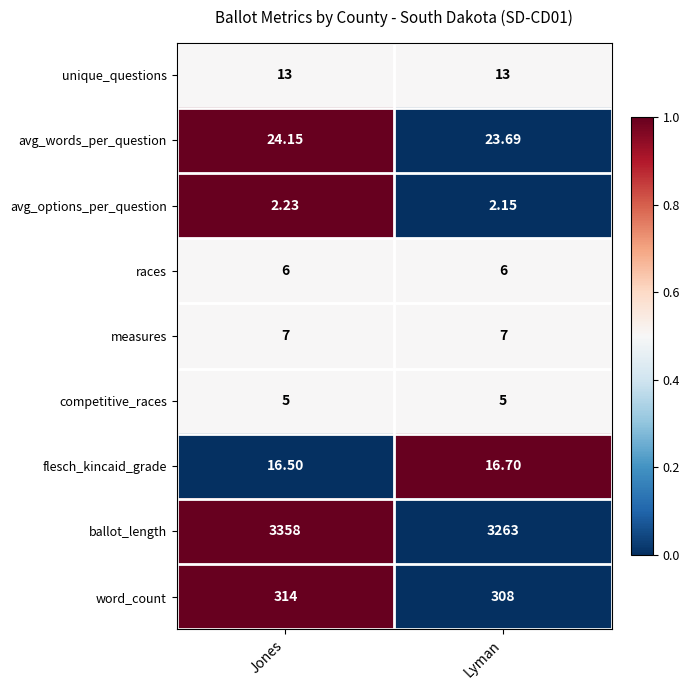

At which label is avg_words_per_question closest to 23?

Lyman